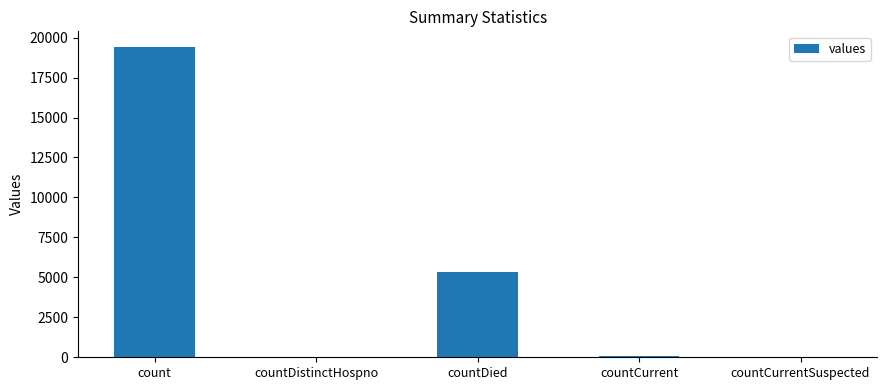

What is the change in value from count to countCurrentSuspected?

-19420